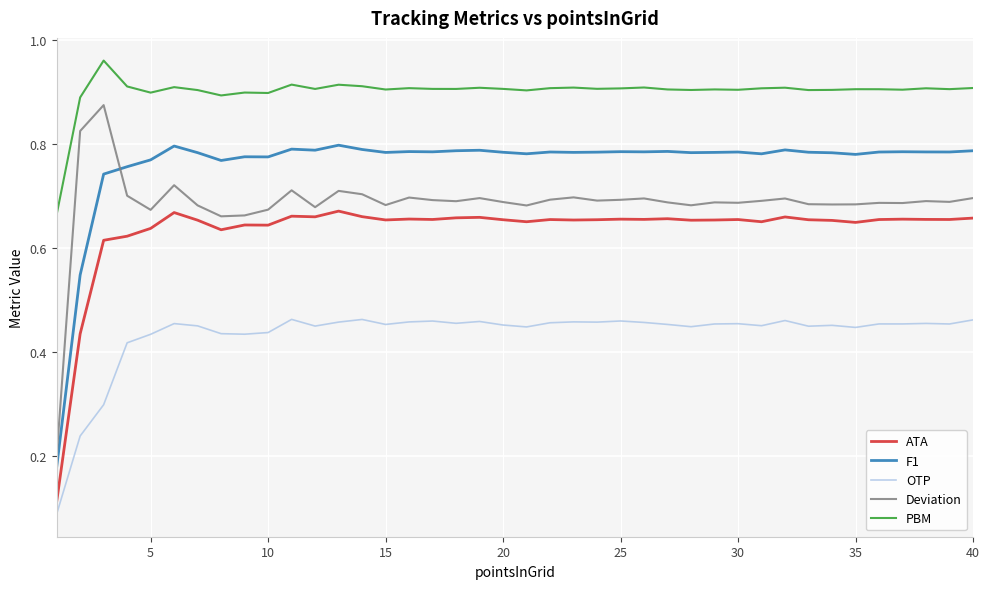

Which series has the largest total across all categories?

PBM